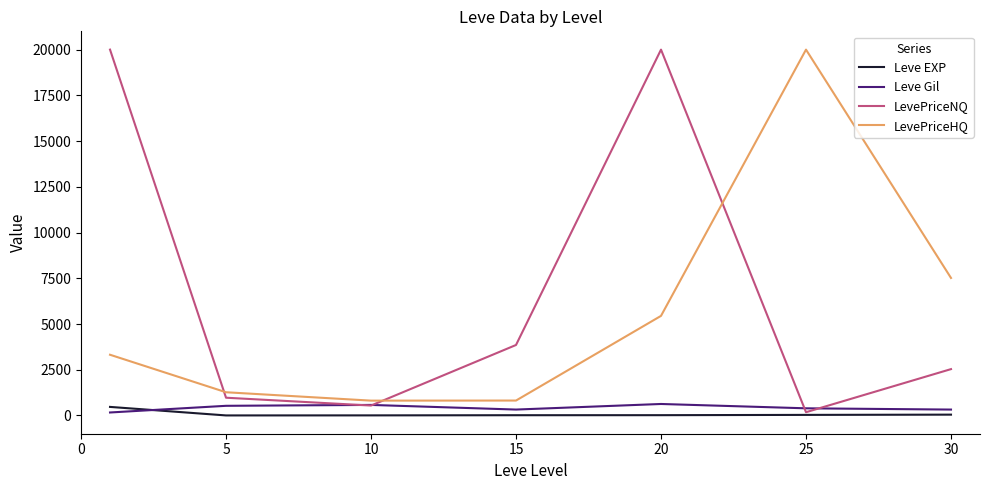

True or false: LevePriceHQ and LevePriceNQ intersect in this chart.

True